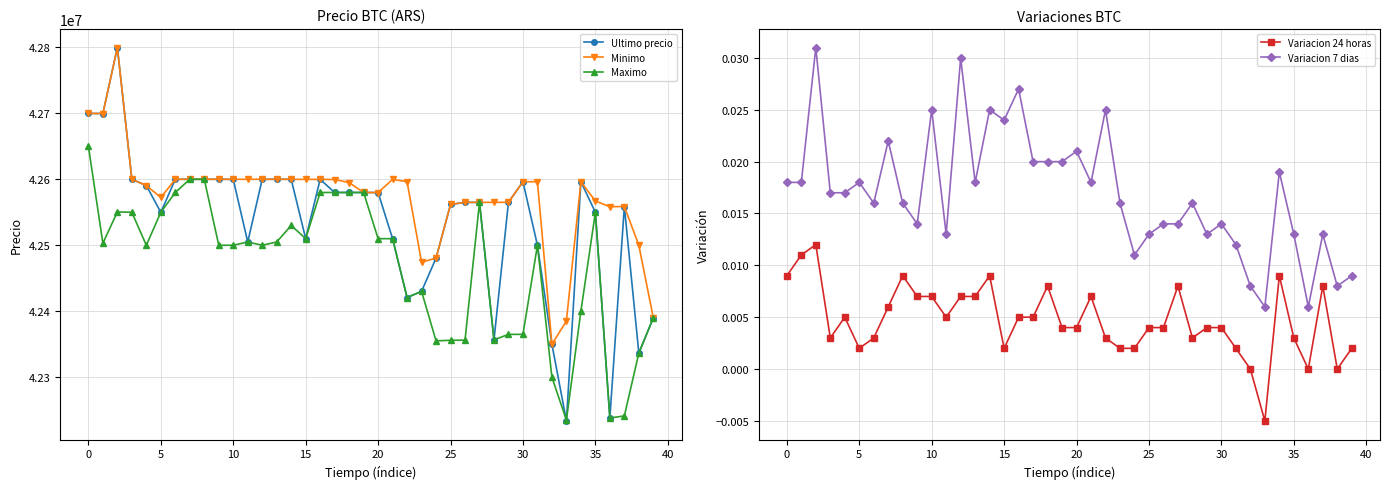

Reading left to right, extract all data points from this chart.

Ultimo precio: 42699809.0	42699652.0	42799603.0	42600000.0	42590528.0	42550000.0	42600000.0	42599999.0	42600000.0	42600000.0	42599821.0	42505000.0	42599989.0	42600000.0	42599989.0	42510020.0	42599821.0	42580000.0	42580000.0	42580001.0	42579906.0	42510010.0	42420811.0	42430171.0	42480538.0	42561803.0	42565069.0	42565011.0	42356695.0	42565201.0	42596287.0	42500000.0	42350000.0	42233851.0	42596298.0	42550000.0	42238301.0	42558737.0	42336600.0	42389999.0
Minimo: 42699808.0	42699652.0	42799603.0	42600000.0	42590528.0	42572453.0	42600000.0	42600000.0	42600000.0	42600000.0	42599989.0	42599989.0	42599989.0	42600000.0	42599989.0	42599833.0	42599821.0	42599664.0	42595000.0	42580001.0	42579906.0	42599809.0	42596298.0	42474474.0	42480501.0	42561802.0	42565022.0	42565011.0	42565010.0	42565201.0	42596287.0	42596298.0	42350000.0	42385200.0	42596298.0	42567060.0	42558437.0	42558737.0	42500000.0	42390000.0
Maximo: 42650000.0	42503040.0	42550570.0	42550000.0	42500020.0	42550000.0	42580000.0	42599999.0	42599999.0	42500030.0	42500030.0	42505000.0	42500030.0	42505000.0	42530010.0	42510020.0	42580000.0	42580000.0	42580000.0	42580000.0	42510010.0	42510010.0	42420811.0	42430171.0	42355170.0	42356050.0	42356180.0	42565010.0	42356695.0	42365010.0	42365000.0	42500000.0	42300000.0	42235000.0	42400000.0	42550000.0	42238301.0	42241399.0	42336615.0	42389999.0
Variacion 24 horas: 0.0	0.0	0.0	0.0	0.0	0.0	0.0	0.0	0.0	0.0	0.0	0.0	0.0	0.0	0.0	0.0	0.0	0.0	0.0	0.0	0.0	0.0	0.0	0.0	0.0	0.0	0.0	0.0	0.0	0.0	0.0	0.0	0.0	-0.0	0.0	0.0	0.0	0.0	0.0	0.0
Variacion 7 dias: 0.0	0.0	0.0	0.0	0.0	0.0	0.0	0.0	0.0	0.0	0.0	0.0	0.0	0.0	0.0	0.0	0.0	0.0	0.0	0.0	0.0	0.0	0.0	0.0	0.0	0.0	0.0	0.0	0.0	0.0	0.0	0.0	0.0	0.0	0.0	0.0	0.0	0.0	0.0	0.0